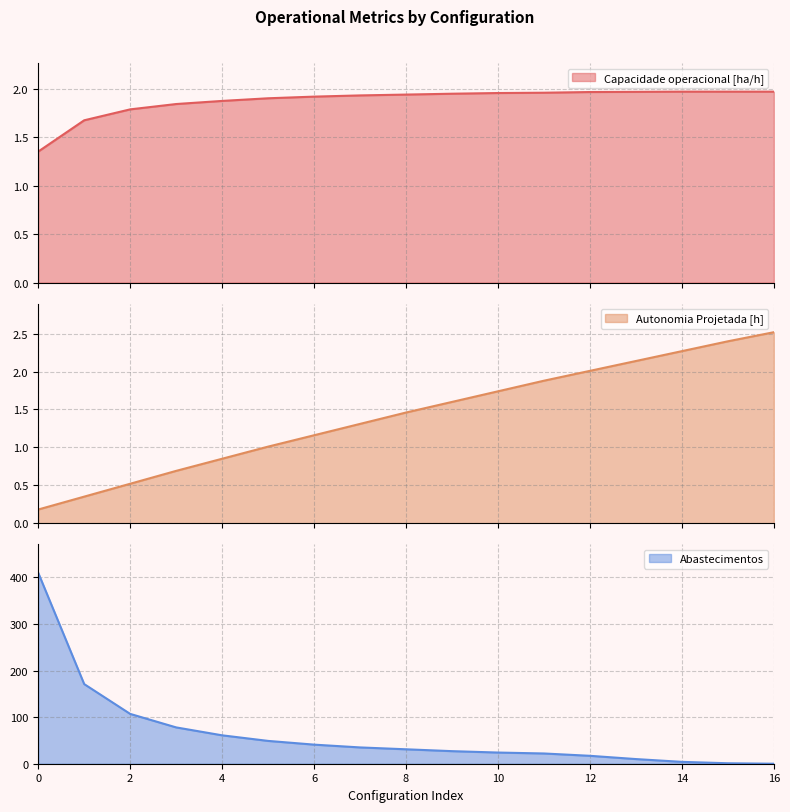

What are all the series names shown in the legend?

Capacidade operacional [ha/h], Autonomia Projetada [h], Abastecimentos